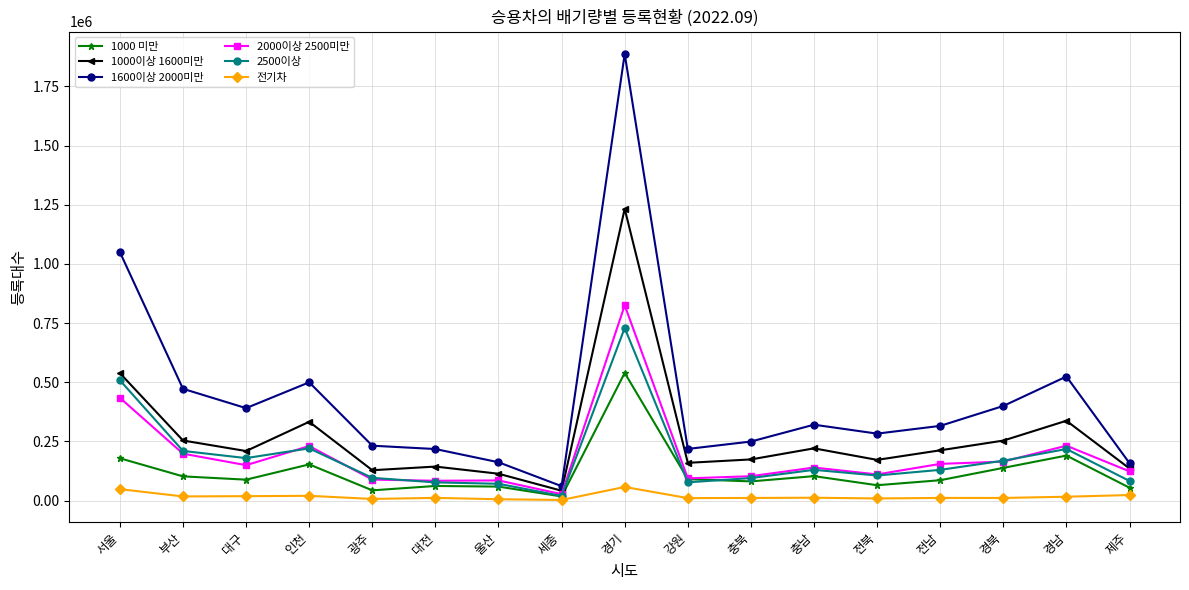

At which category is the sum across all series the highest?

경기